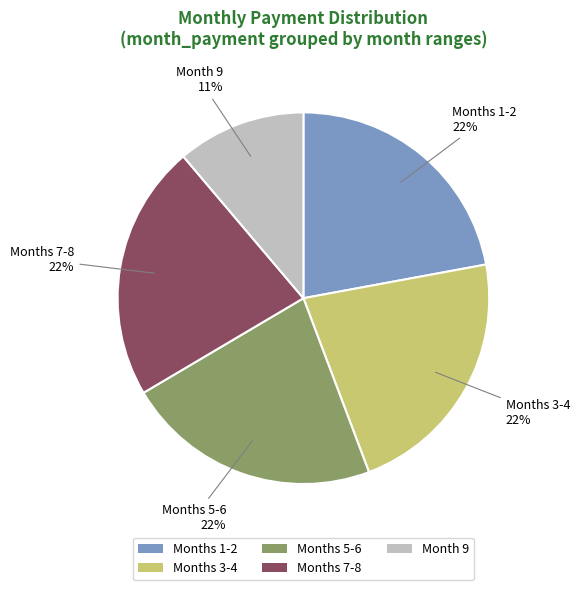

What percentage is the Months 1-2 slice, to the nearest percent?

22%